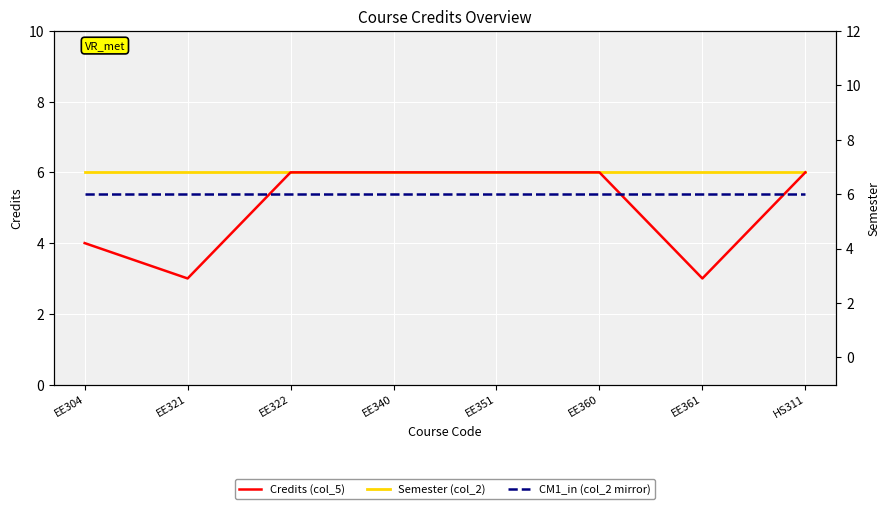

What is the approximate value of Credits (col_5) at EE360?

6